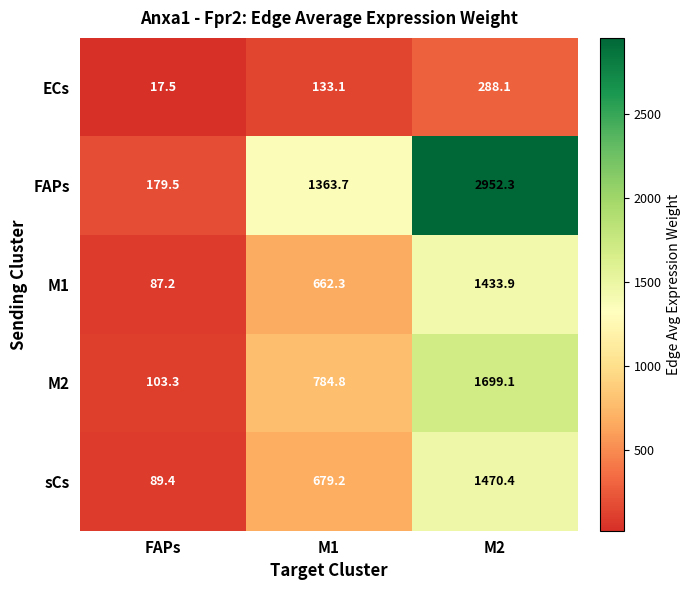

Reading left to right, list all the values displayed in this chart.

ECs: 17.5	133.1	288.1
FAPs: 179.5	1363.7	2952.3
M1: 87.2	662.3	1433.9
M2: 103.3	784.8	1699.1
sCs: 89.4	679.2	1470.4